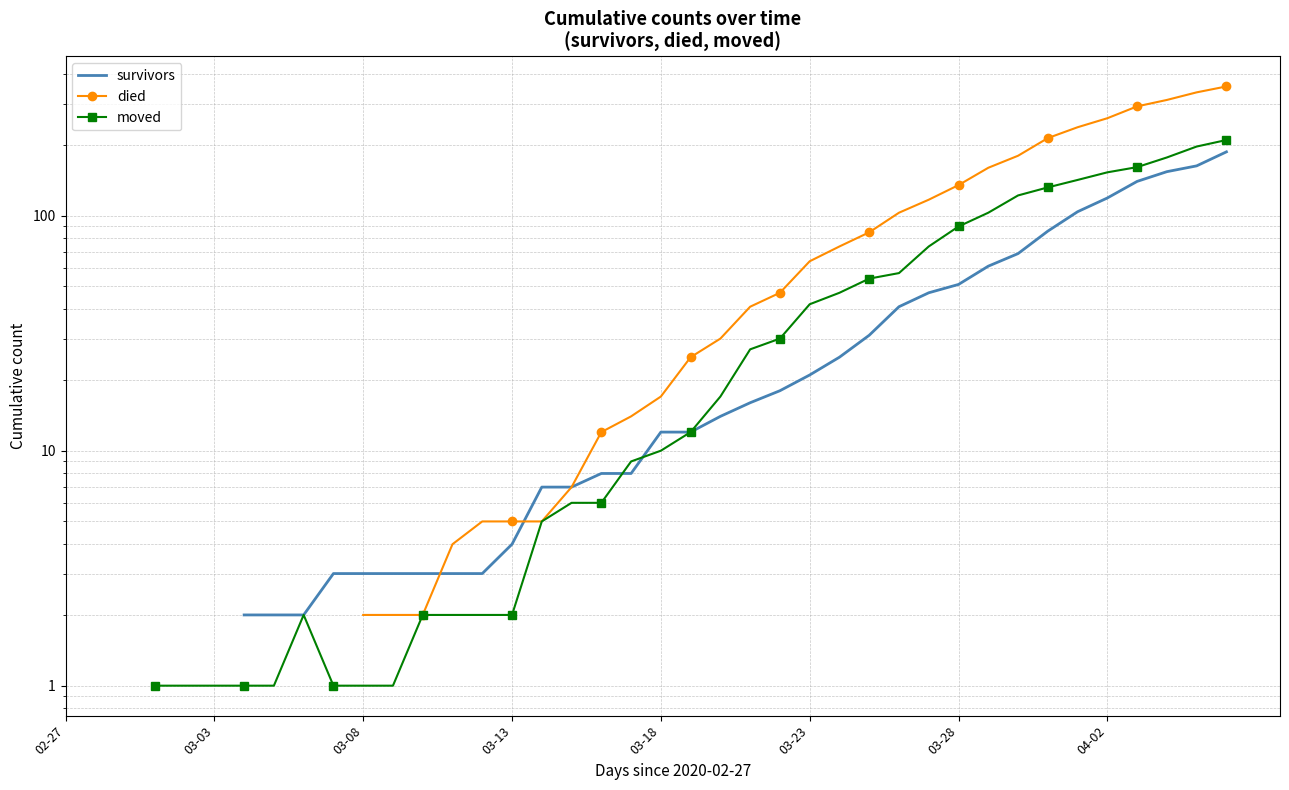

What is the spread (max minus min) of values at 37?

157.0